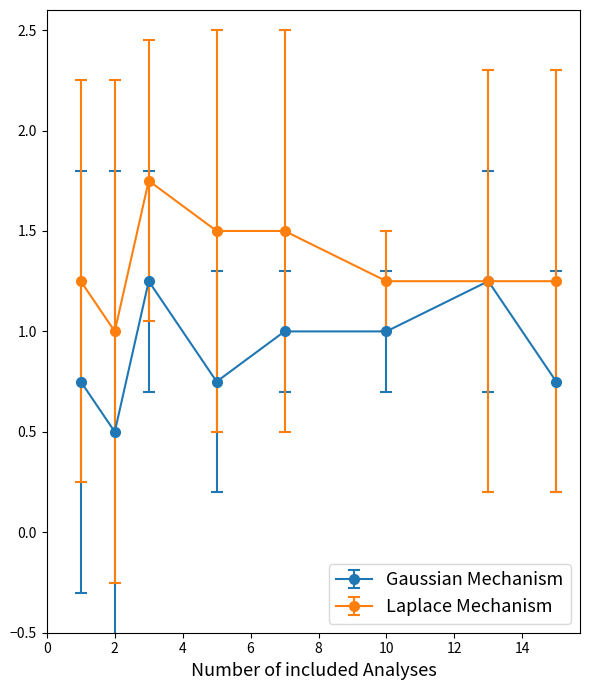

Which series has the largest total across all categories?

Laplace Mechanism